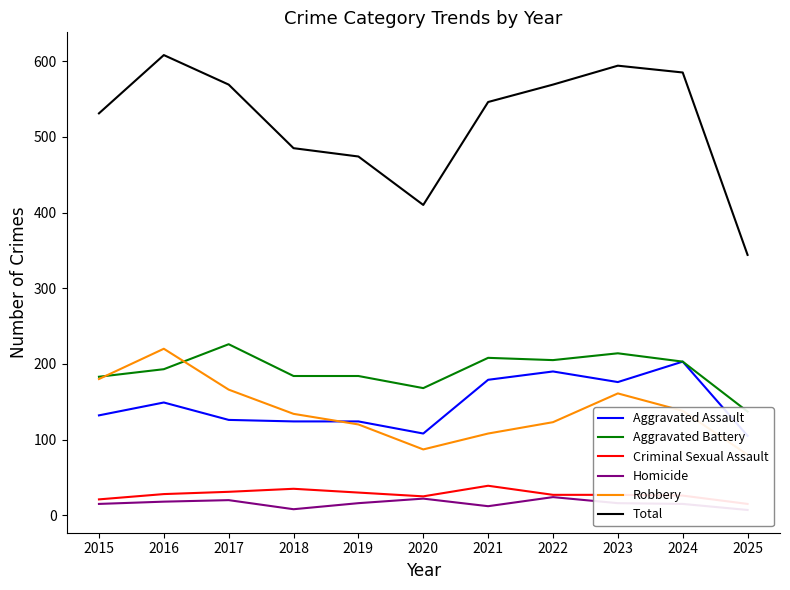

Reading left to right, transcribe all the data shown in this chart.

Aggravated Assault: 132	149	126	124	124	108	179	190	176	203	105
Aggravated Battery: 183	193	226	184	184	168	208	205	214	203	137
Criminal Sexual Assault: 21	28	31	35	30	25	39	27	27	26	15
Homicide: 15	18	20	8	16	22	12	24	16	15	7
Robbery: 180	220	166	134	120	87	108	123	161	138	80
Total: 531	608	569	485	474	410	546	569	594	585	344